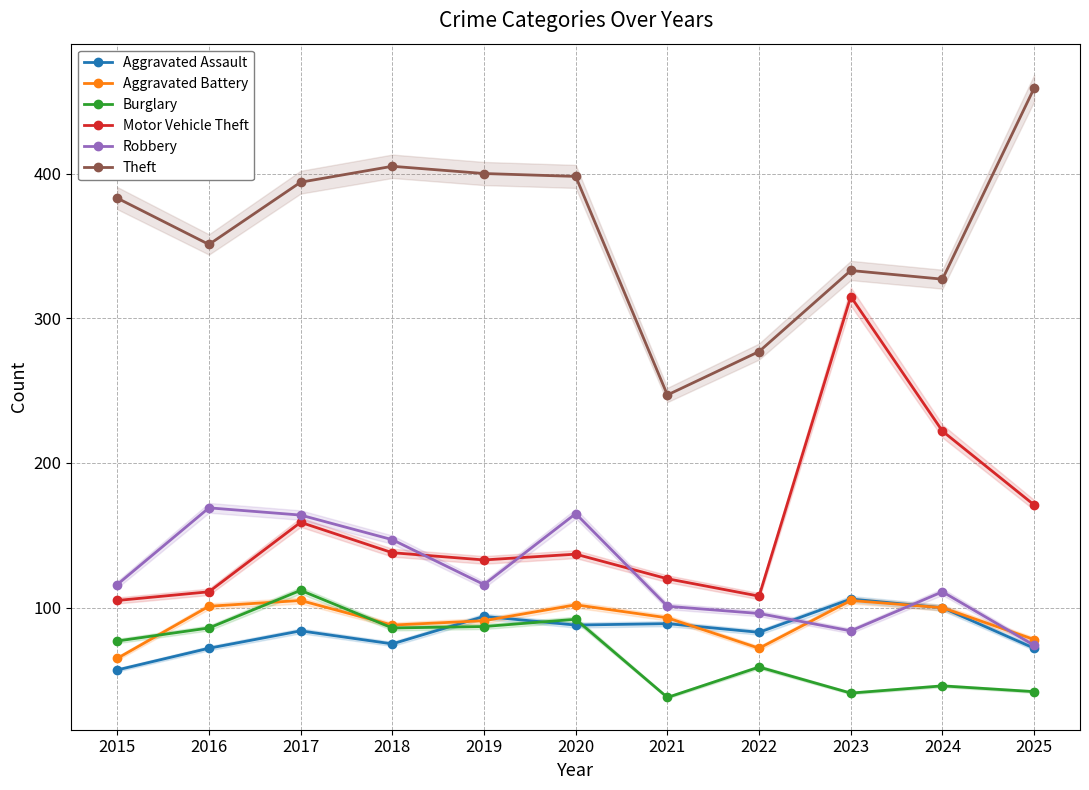

Where is the first local minimum for Aggravated Battery?

2018